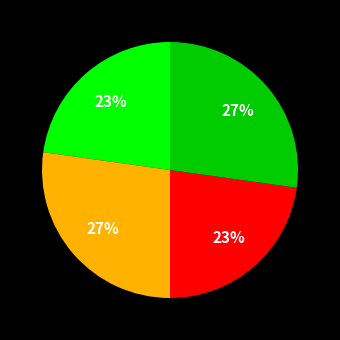

Is there any slice that represents more than half of the pie?

No